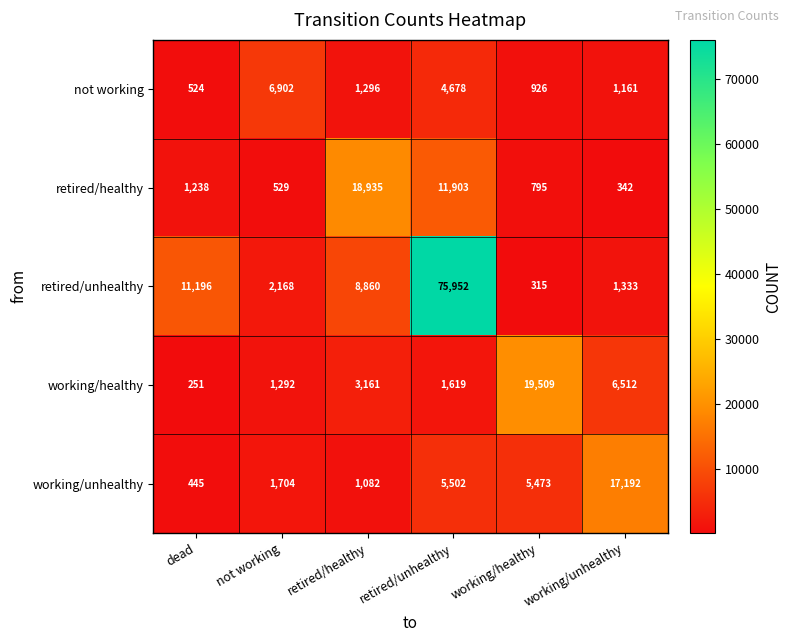

Rank the series by their maximum value, from lowest to highest.

not working, working/unhealthy, retired/healthy, working/healthy, retired/unhealthy